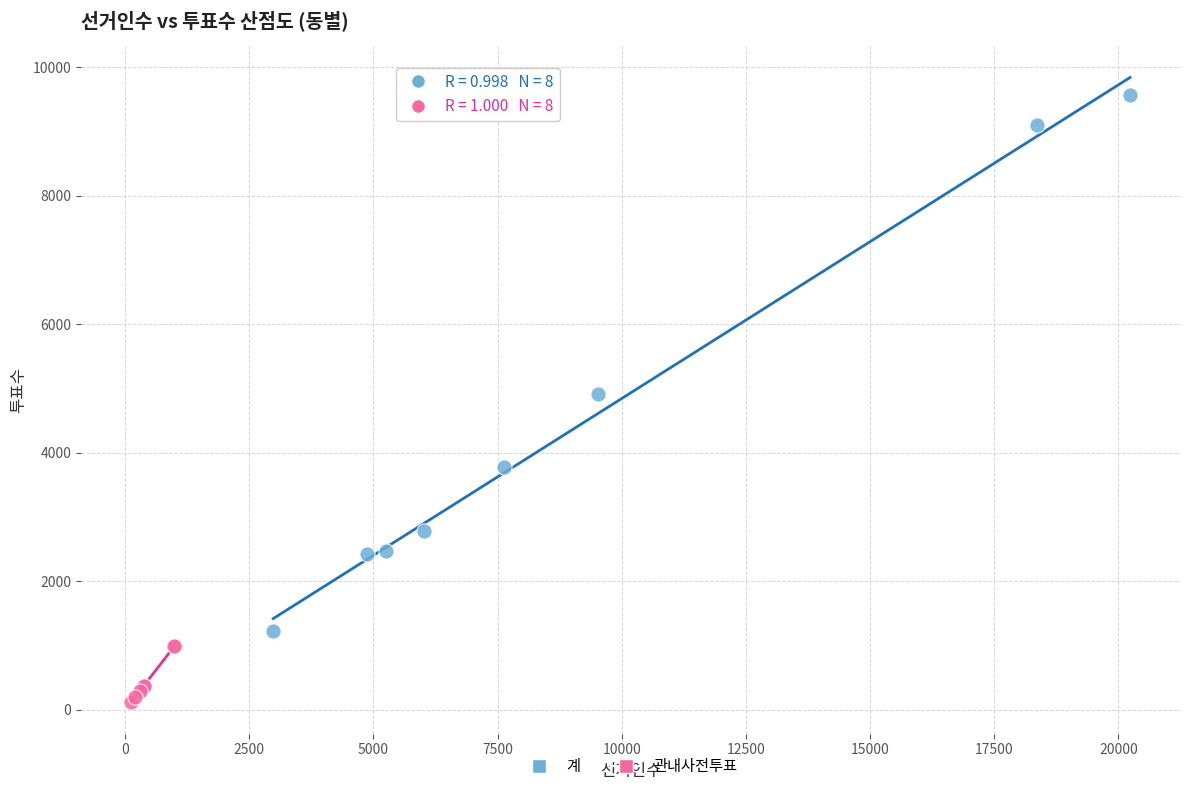

Which series reaches the maximum Y coordinate?

계